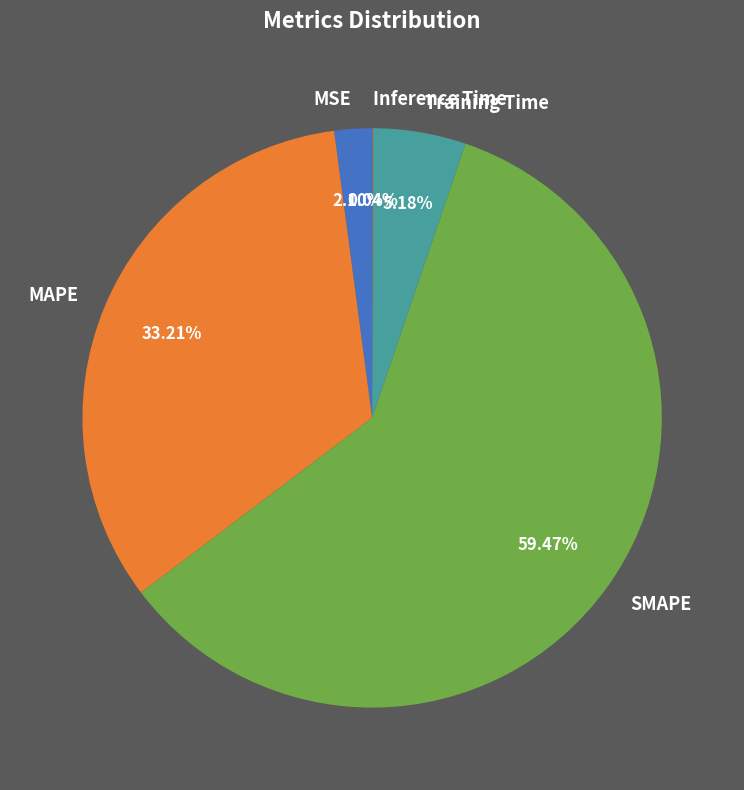

Which category has the biggest portion of the pie?

SMAPE